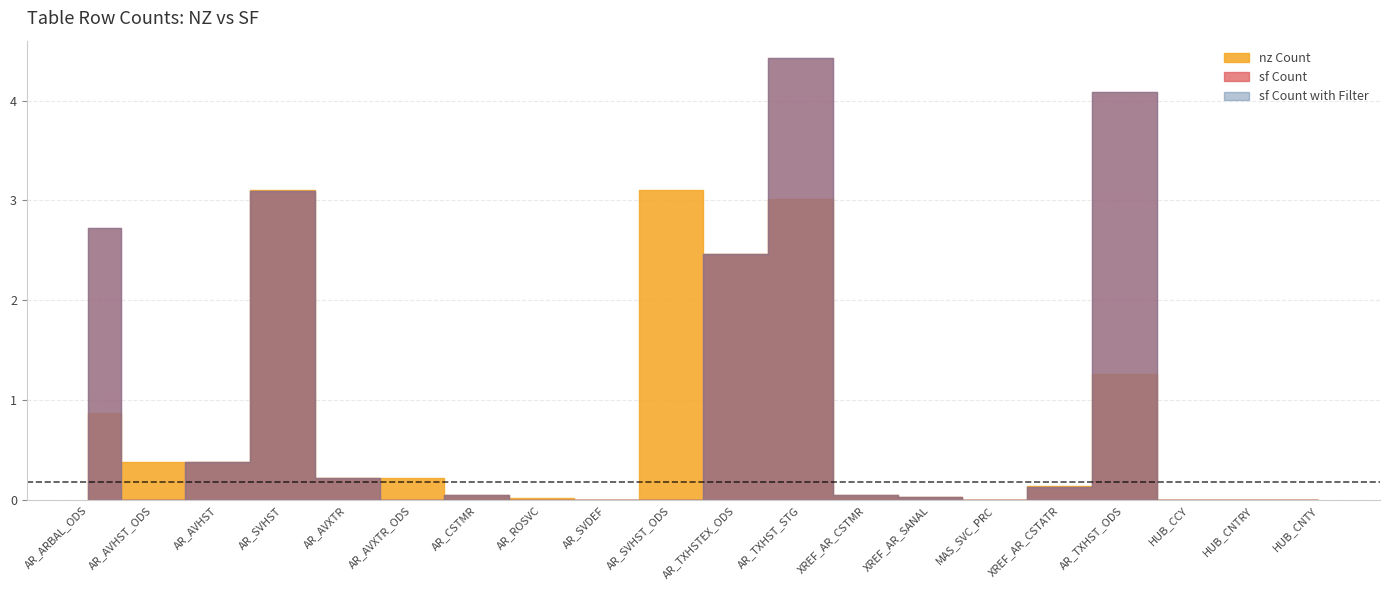

What is the label of the 7th point from the right?

XREF_AR_SANAL